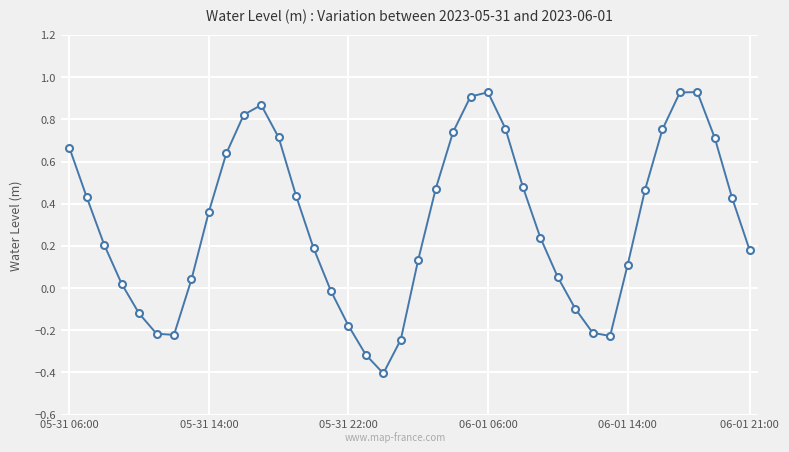

How many points are higher than both their immediate neighbors (excluding endpoints)?

3